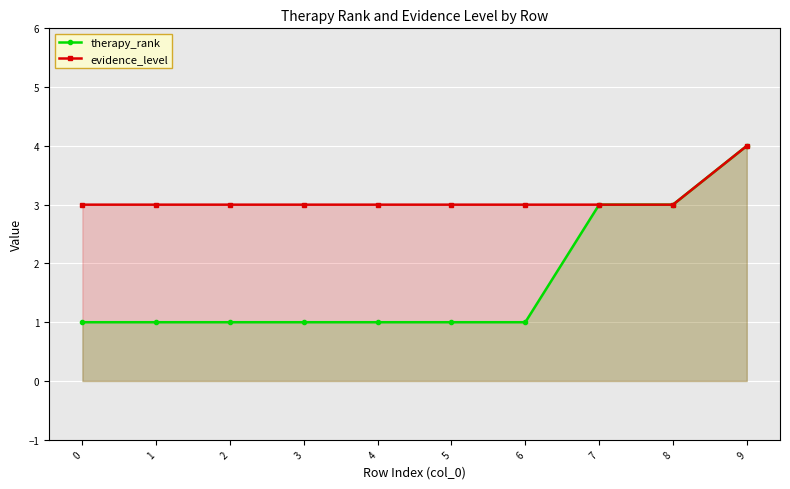

List the labels in order of therapy_rank value, smallest first.

0, 1, 2, 3, 4, 5, 6, 7, 8, 9